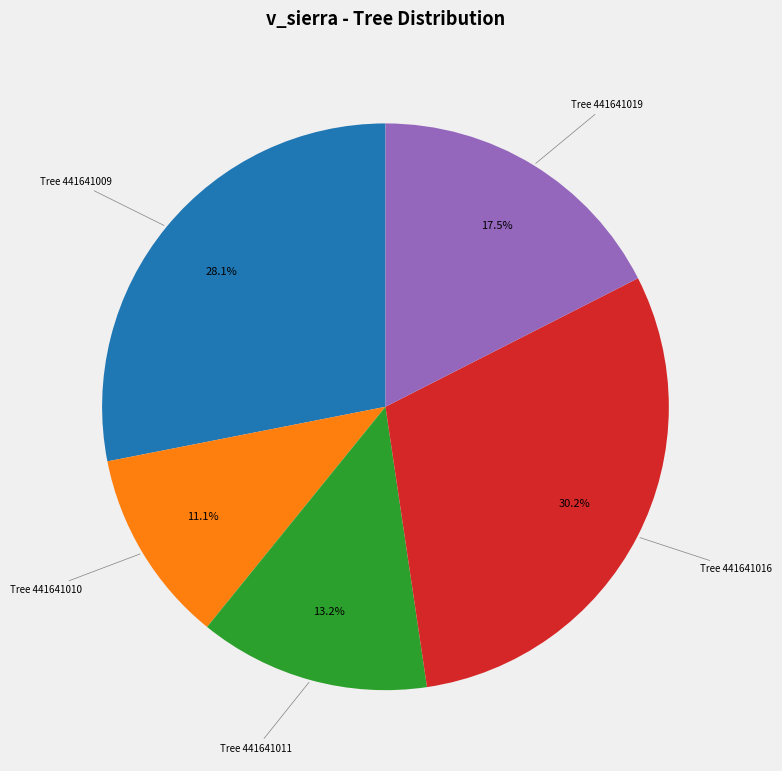

Is there a majority slice in this chart?

No